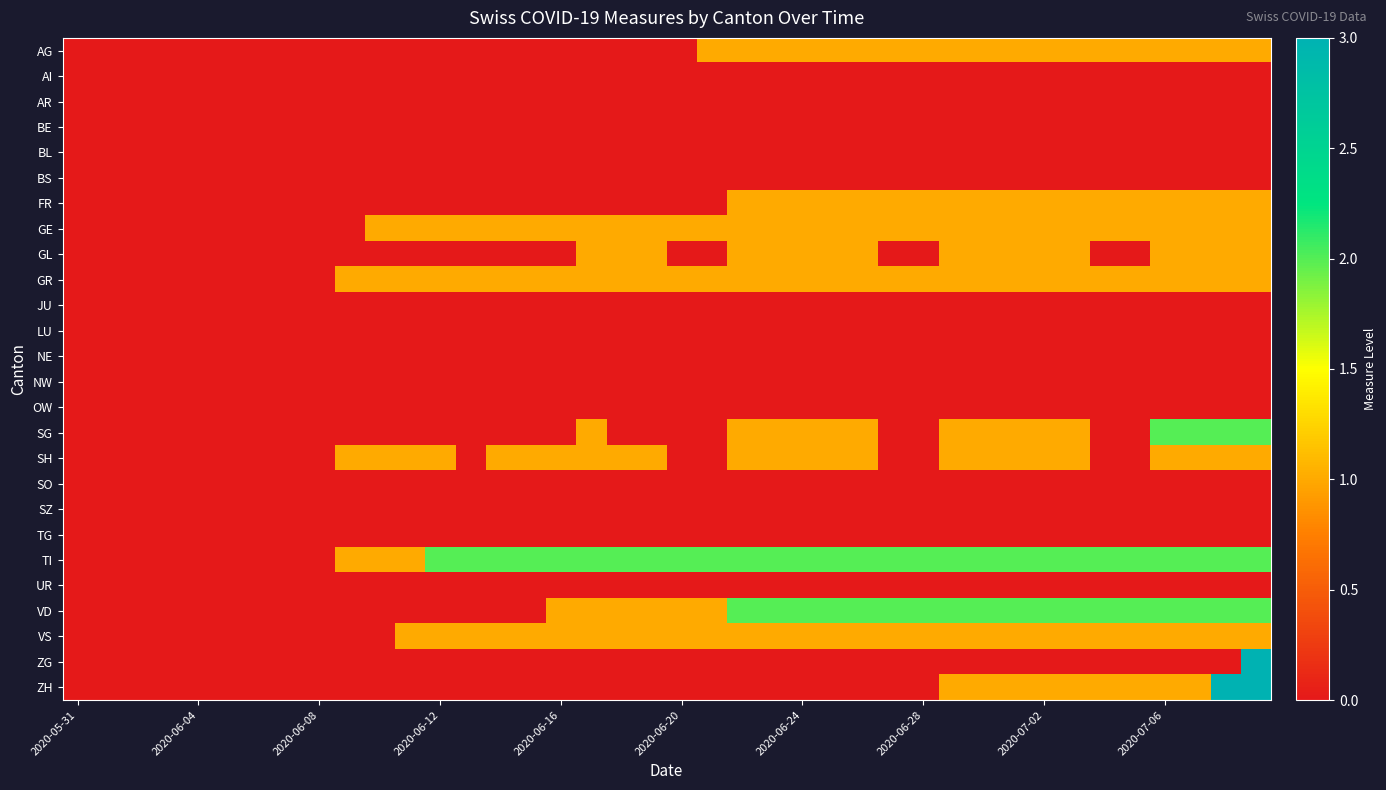

Reading left to right, what are all the values shown in this chart?

AG: 0	0	0	0	0	0	0	0	0	0	0	0	0	0	0	0	0	0	0	0	0	1	1	1	1	1	1	1	1	1	1	1	1	1	1	1	1	1	1	1
AI: 0	0	0	0	0	0	0	0	0	0	0	0	0	0	0	0	0	0	0	0	0	0	0	0	0	0	0	0	0	0	0	0	0	0	0	0	0	0	0	0
AR: 0	0	0	0	0	0	0	0	0	0	0	0	0	0	0	0	0	0	0	0	0	0	0	0	0	0	0	0	0	0	0	0	0	0	0	0	0	0	0	0
BE: 0	0	0	0	0	0	0	0	0	0	0	0	0	0	0	0	0	0	0	0	0	0	0	0	0	0	0	0	0	0	0	0	0	0	0	0	0	0	0	0
BL: 0	0	0	0	0	0	0	0	0	0	0	0	0	0	0	0	0	0	0	0	0	0	0	0	0	0	0	0	0	0	0	0	0	0	0	0	0	0	0	0
BS: 0	0	0	0	0	0	0	0	0	0	0	0	0	0	0	0	0	0	0	0	0	0	0	0	0	0	0	0	0	0	0	0	0	0	0	0	0	0	0	0
FR: 0	0	0	0	0	0	0	0	0	0	0	0	0	0	0	0	0	0	0	0	0	0	1	1	1	1	1	1	1	1	1	1	1	1	1	1	1	1	1	1
GE: 0	0	0	0	0	0	0	0	0	0	1	1	1	1	1	1	1	1	1	1	1	1	1	1	1	1	1	1	1	1	1	1	1	1	1	1	1	1	1	1
GL: 0	0	0	0	0	0	0	0	0	0	0	0	0	0	0	0	0	1	1	1	0	0	1	1	1	1	1	0	0	1	1	1	1	1	0	0	1	1	1	1
GR: 0	0	0	0	0	0	0	0	0	1	1	1	1	1	1	1	1	1	1	1	1	1	1	1	1	1	1	1	1	1	1	1	1	1	1	1	1	1	1	1
JU: 0	0	0	0	0	0	0	0	0	0	0	0	0	0	0	0	0	0	0	0	0	0	0	0	0	0	0	0	0	0	0	0	0	0	0	0	0	0	0	0
LU: 0	0	0	0	0	0	0	0	0	0	0	0	0	0	0	0	0	0	0	0	0	0	0	0	0	0	0	0	0	0	0	0	0	0	0	0	0	0	0	0
NE: 0	0	0	0	0	0	0	0	0	0	0	0	0	0	0	0	0	0	0	0	0	0	0	0	0	0	0	0	0	0	0	0	0	0	0	0	0	0	0	0
NW: 0	0	0	0	0	0	0	0	0	0	0	0	0	0	0	0	0	0	0	0	0	0	0	0	0	0	0	0	0	0	0	0	0	0	0	0	0	0	0	0
OW: 0	0	0	0	0	0	0	0	0	0	0	0	0	0	0	0	0	0	0	0	0	0	0	0	0	0	0	0	0	0	0	0	0	0	0	0	0	0	0	0
SG: 0	0	0	0	0	0	0	0	0	0	0	0	0	0	0	0	0	1	0	0	0	0	1	1	1	1	1	0	0	1	1	1	1	1	0	0	2	2	2	2
SH: 0	0	0	0	0	0	0	0	0	1	1	1	1	0	1	1	1	1	1	1	0	0	1	1	1	1	1	0	0	1	1	1	1	1	0	0	1	1	1	1
SO: 0	0	0	0	0	0	0	0	0	0	0	0	0	0	0	0	0	0	0	0	0	0	0	0	0	0	0	0	0	0	0	0	0	0	0	0	0	0	0	0
SZ: 0	0	0	0	0	0	0	0	0	0	0	0	0	0	0	0	0	0	0	0	0	0	0	0	0	0	0	0	0	0	0	0	0	0	0	0	0	0	0	0
TG: 0	0	0	0	0	0	0	0	0	0	0	0	0	0	0	0	0	0	0	0	0	0	0	0	0	0	0	0	0	0	0	0	0	0	0	0	0	0	0	0
TI: 0	0	0	0	0	0	0	0	0	1	1	1	2	2	2	2	2	2	2	2	2	2	2	2	2	2	2	2	2	2	2	2	2	2	2	2	2	2	2	2
UR: 0	0	0	0	0	0	0	0	0	0	0	0	0	0	0	0	0	0	0	0	0	0	0	0	0	0	0	0	0	0	0	0	0	0	0	0	0	0	0	0
VD: 0	0	0	0	0	0	0	0	0	0	0	0	0	0	0	0	1	1	1	1	1	1	2	2	2	2	2	2	2	2	2	2	2	2	2	2	2	2	2	2
VS: 0	0	0	0	0	0	0	0	0	0	0	1	1	1	1	1	1	1	1	1	1	1	1	1	1	1	1	1	1	1	1	1	1	1	1	1	1	1	1	1
ZG: 0	0	0	0	0	0	0	0	0	0	0	0	0	0	0	0	0	0	0	0	0	0	0	0	0	0	0	0	0	0	0	0	0	0	0	0	0	0	0	3
ZH: 0	0	0	0	0	0	0	0	0	0	0	0	0	0	0	0	0	0	0	0	0	0	0	0	0	0	0	0	0	1	1	1	1	1	1	1	1	1	3	3